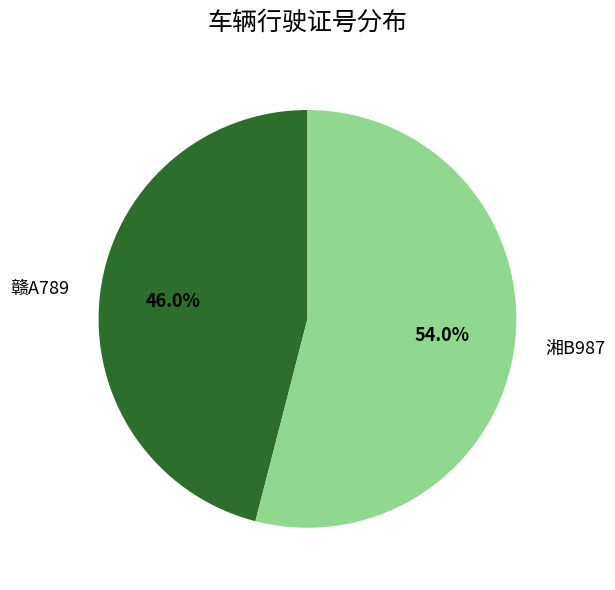

To the nearest percent, what percentage of the pie is 赣A789?

46%